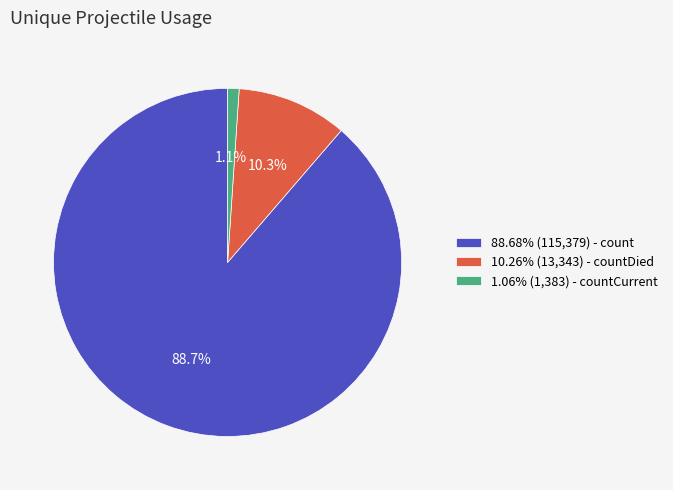

What percentage is NOT represented by 10.26% (13,343) - countDied?

89.7%